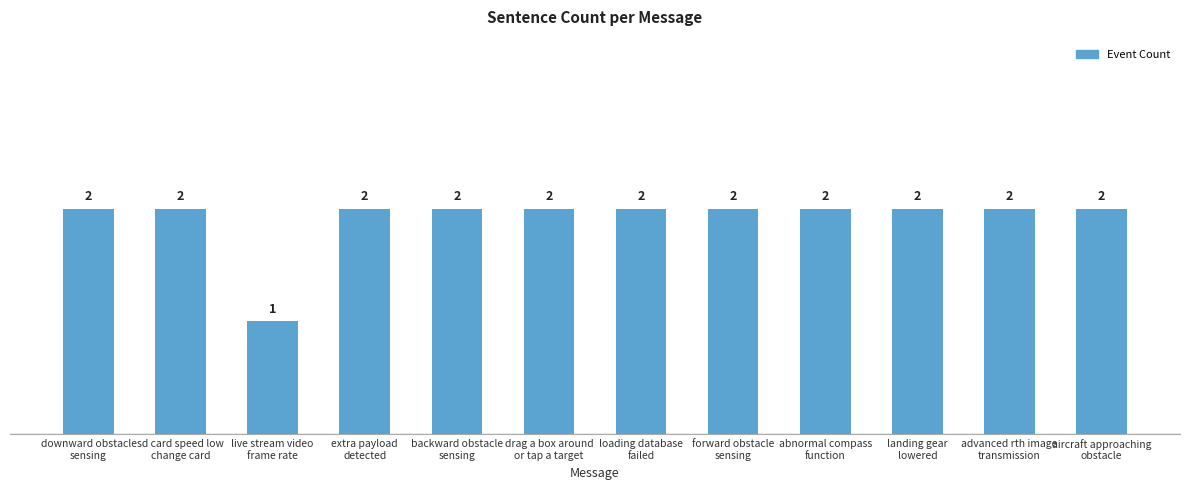

How many bars are there in total?

12